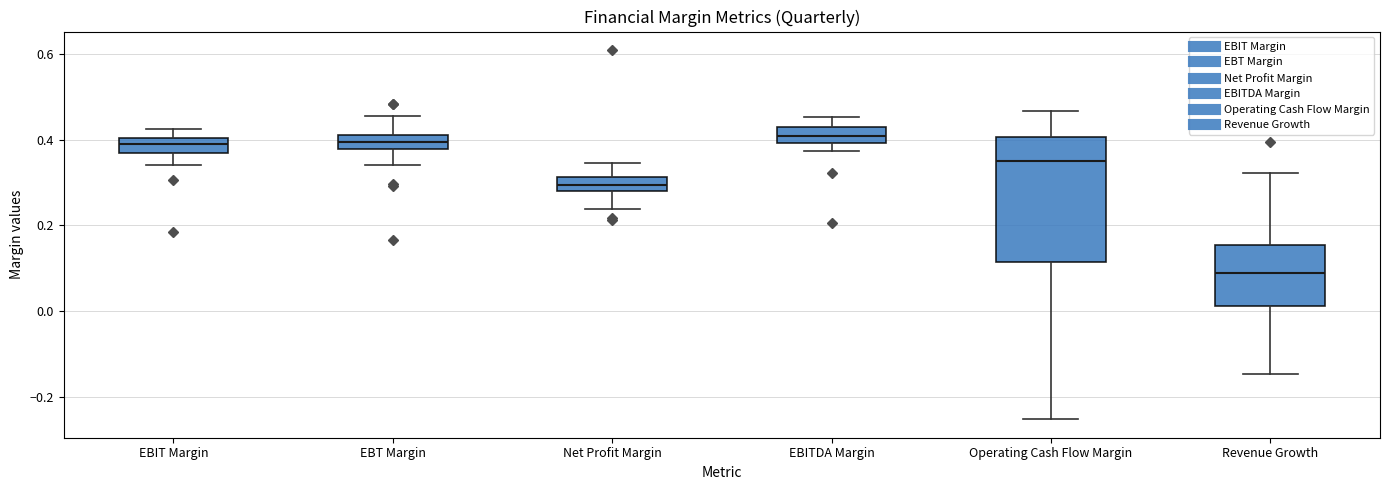

Comparing the boxes themselves (not the whiskers), which one is the tallest?

Operating Cash Flow Margin